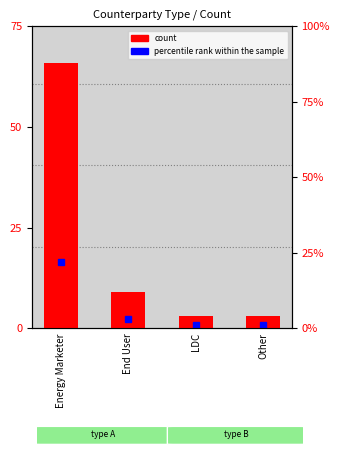

Rank the categories by value from highest to lowest.

Energy Marketer, End User, LDC, Other